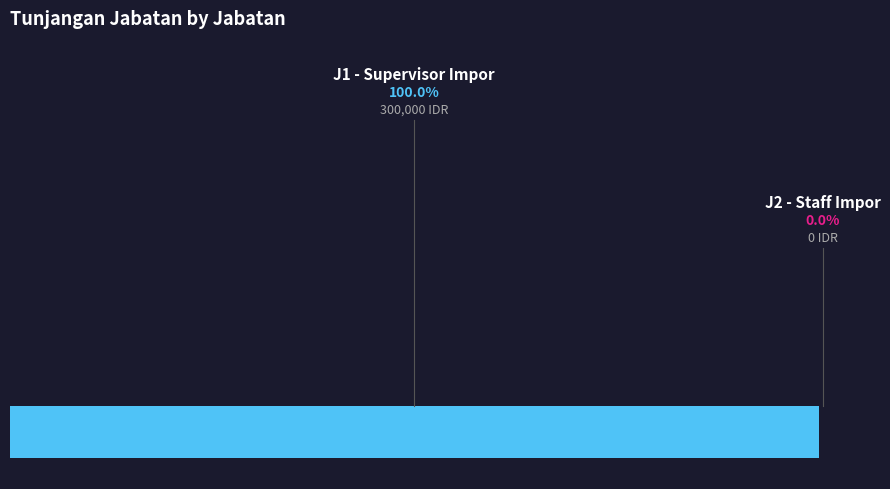

What is the change in value from J1 to J2?

-300000